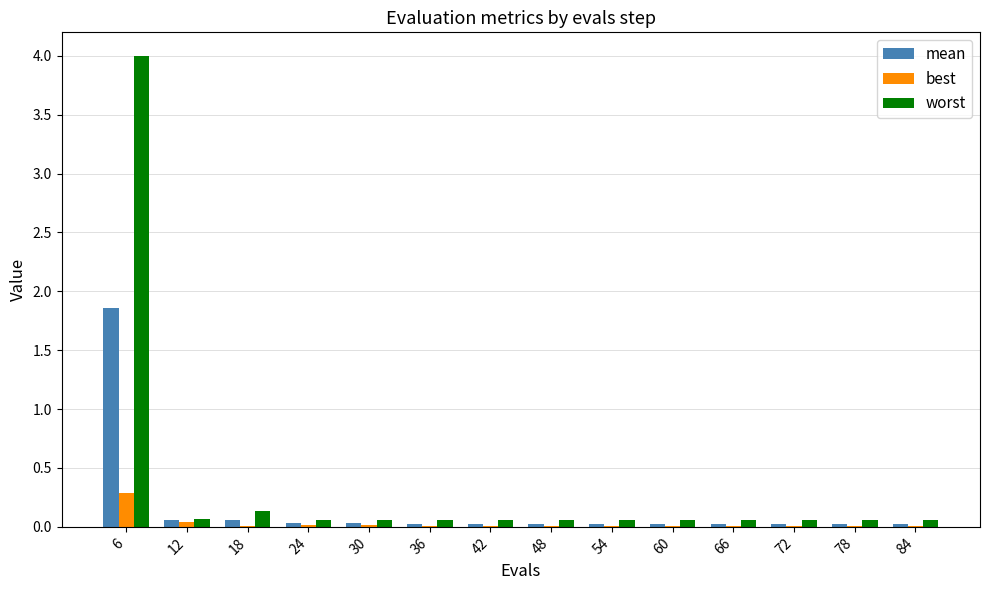

At which category is the sum across all series the highest?

6